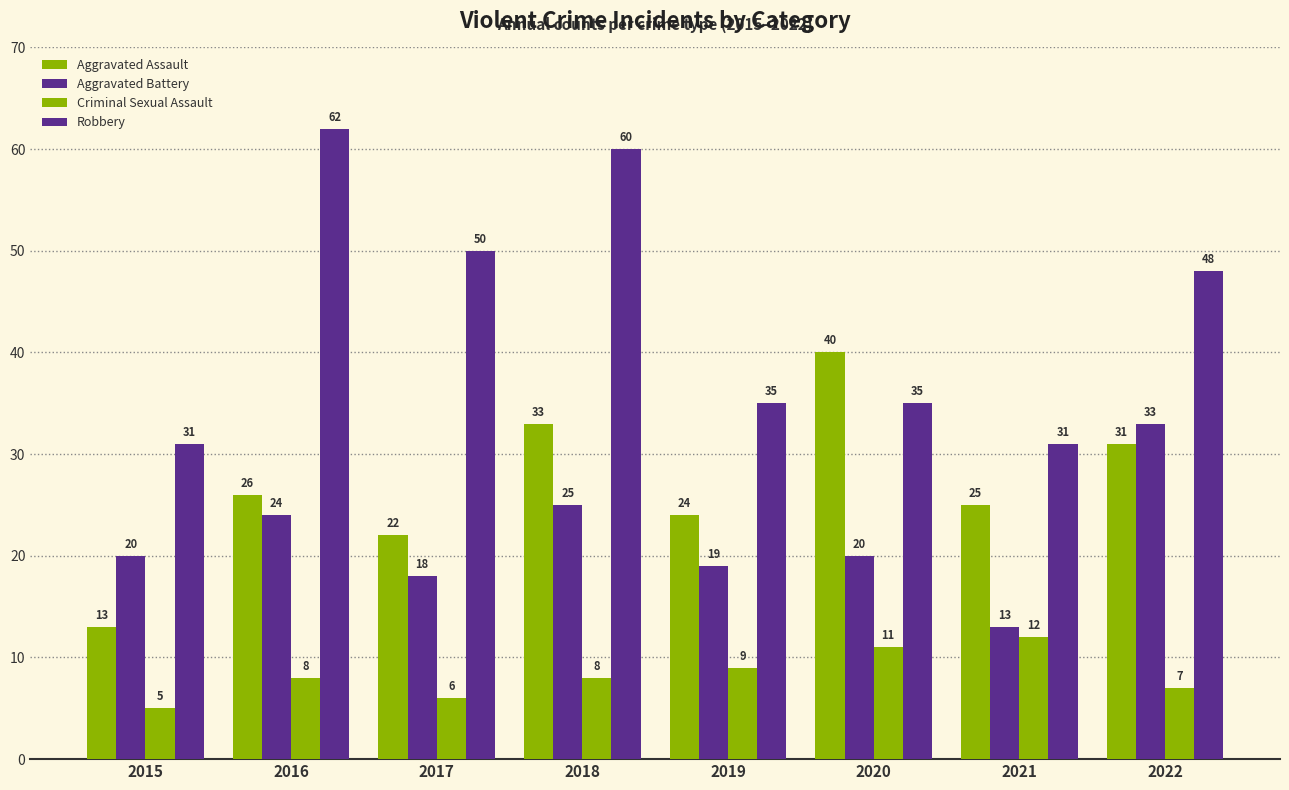

At how many categories does at least one series exceed 21?

8